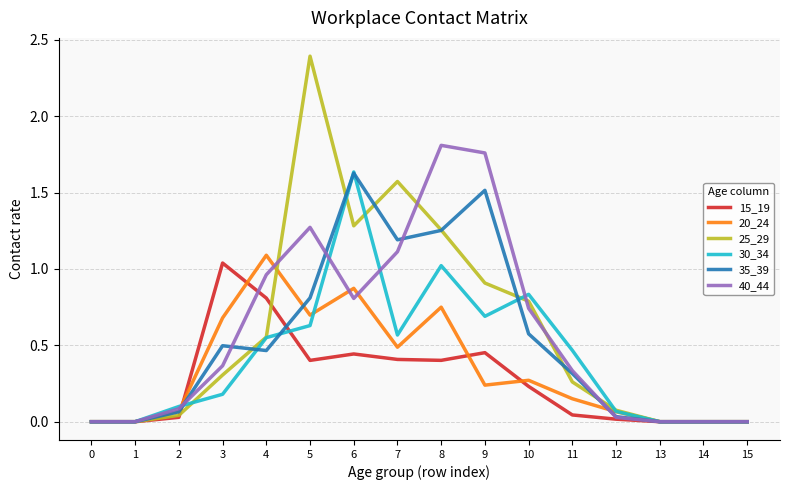

Count the number of data series in this chart.

6